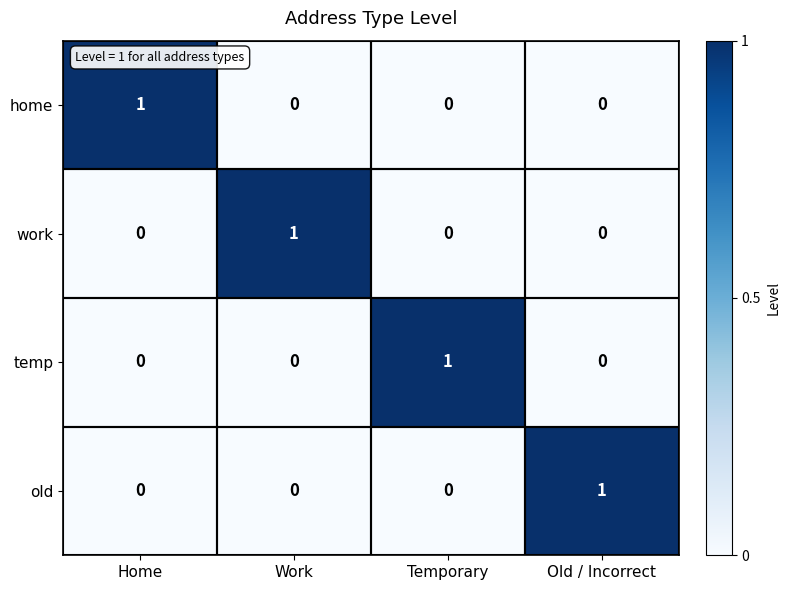

At which label does temp reach its peak?

Temporary